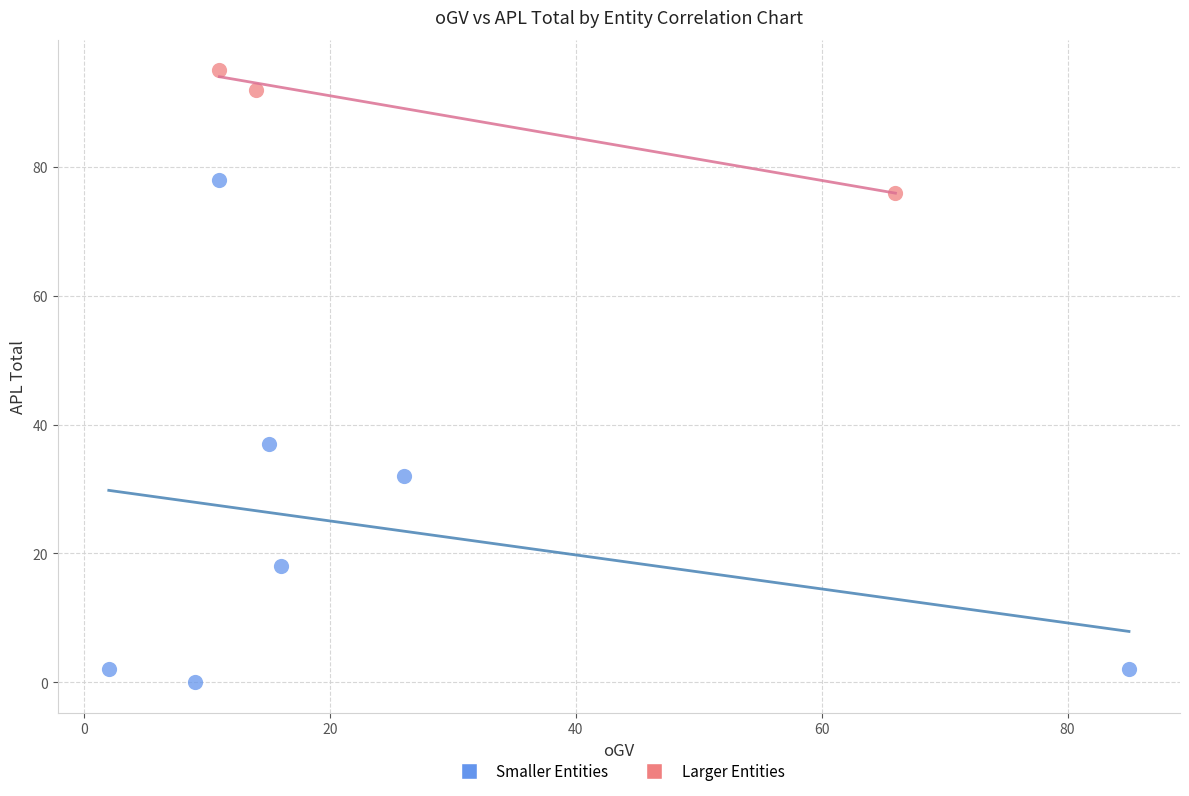

Which series reaches the maximum Y coordinate?

Larger Entities